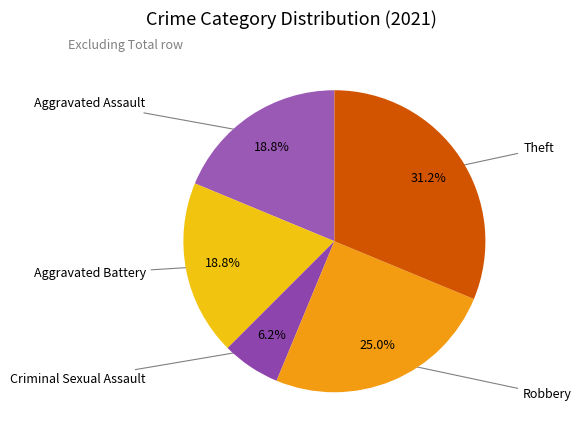

How many slices are in this pie chart?

5